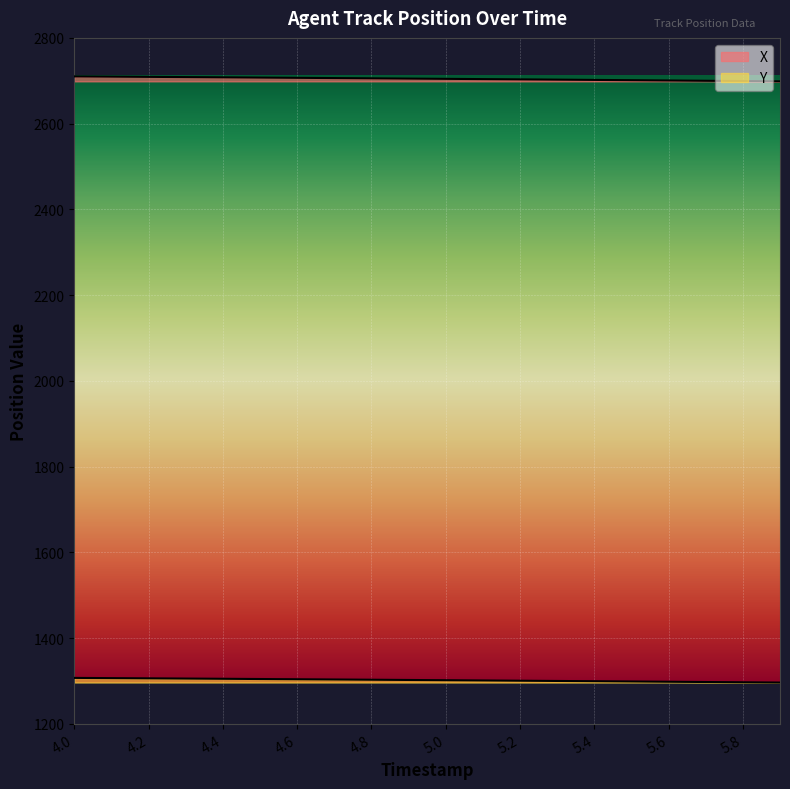

How many lines are shown in the chart?

2